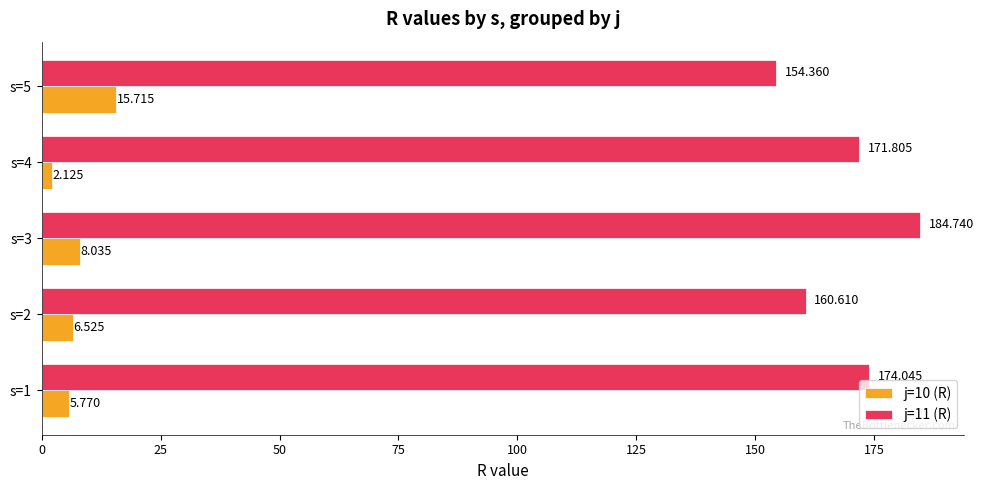

Is the value of j=10 (R) at s=2 greater than the value of j=11 (R) at s=5?

No